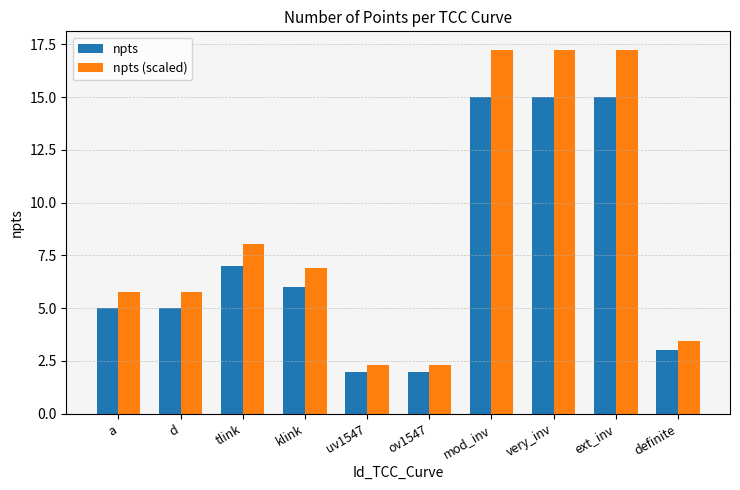

How many bars are there in each group?

2